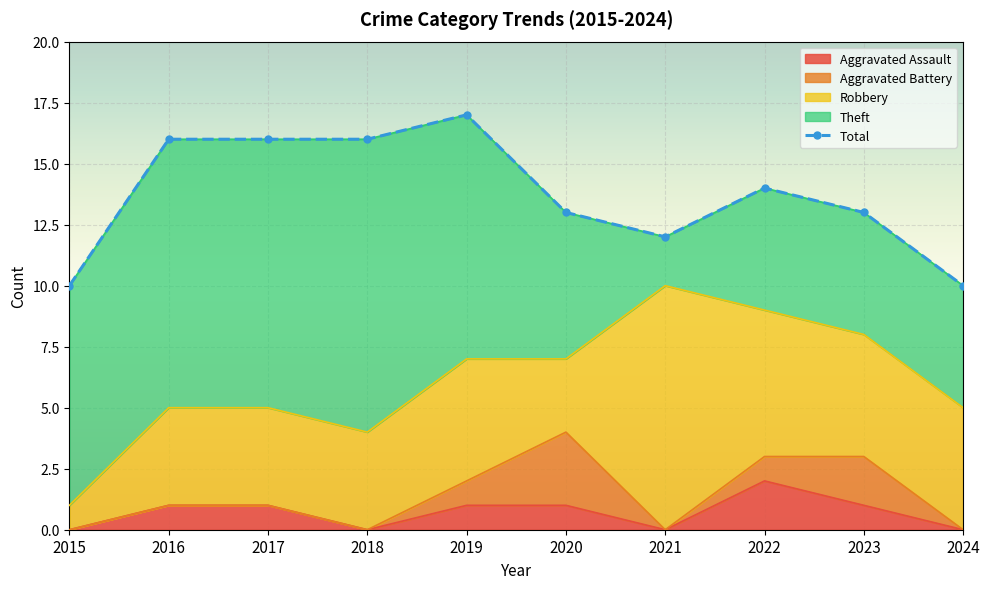

The value at 2020 is 6. True or false?

False